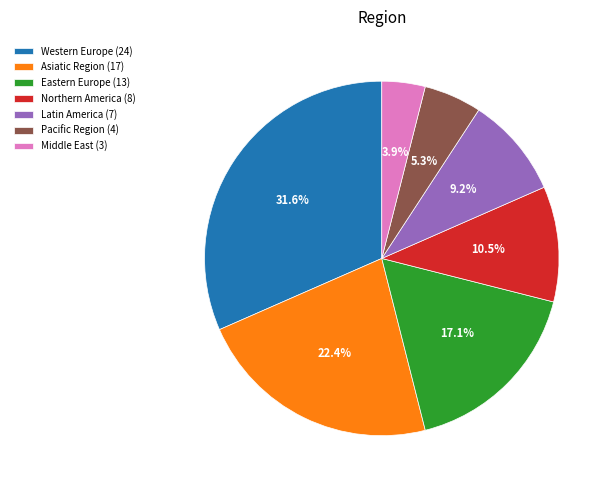

To the nearest percent, what percentage of the pie is Latin America?

9%